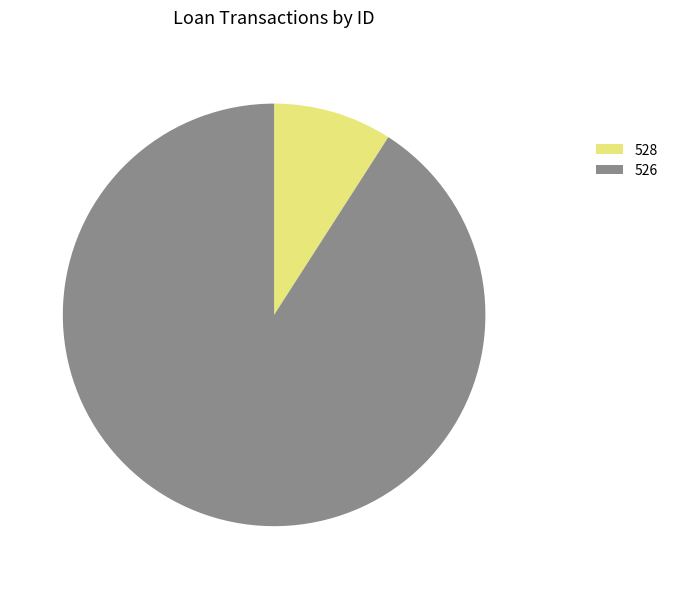

How many segments does this pie chart have?

2